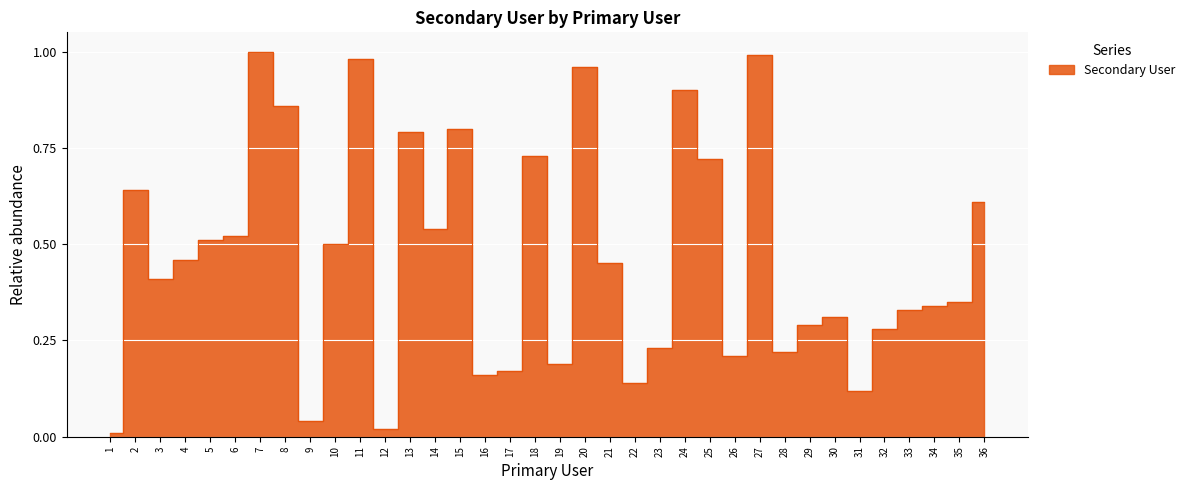

What is the change in value from 13 to 30?

-0.5